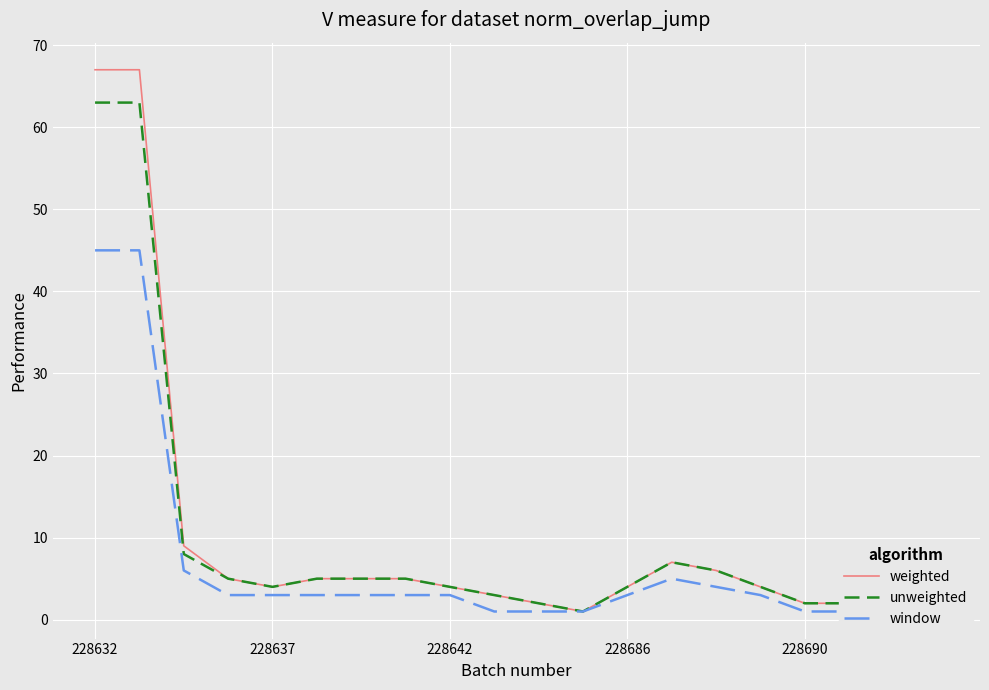

Reading left to right, what are all the values shown in this chart?

weighted: 67	67	9	5	4	5	5	5	4	3	2	1	4	7	6	4	2	2	2	2
unweighted: 63	63	8	5	4	5	5	5	4	3	2	1	4	7	6	4	2	2	2	2
window: 45	45	6	3	3	3	3	3	3	1	1	1	3	5	4	3	1	1	1	1